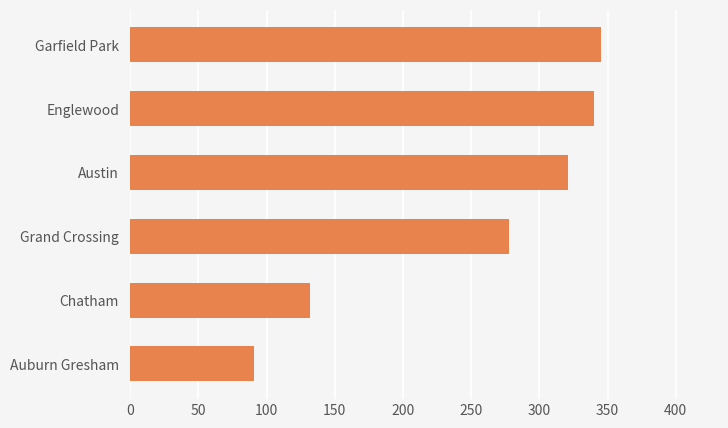

The value at Garfield Park is 139. True or false?

False